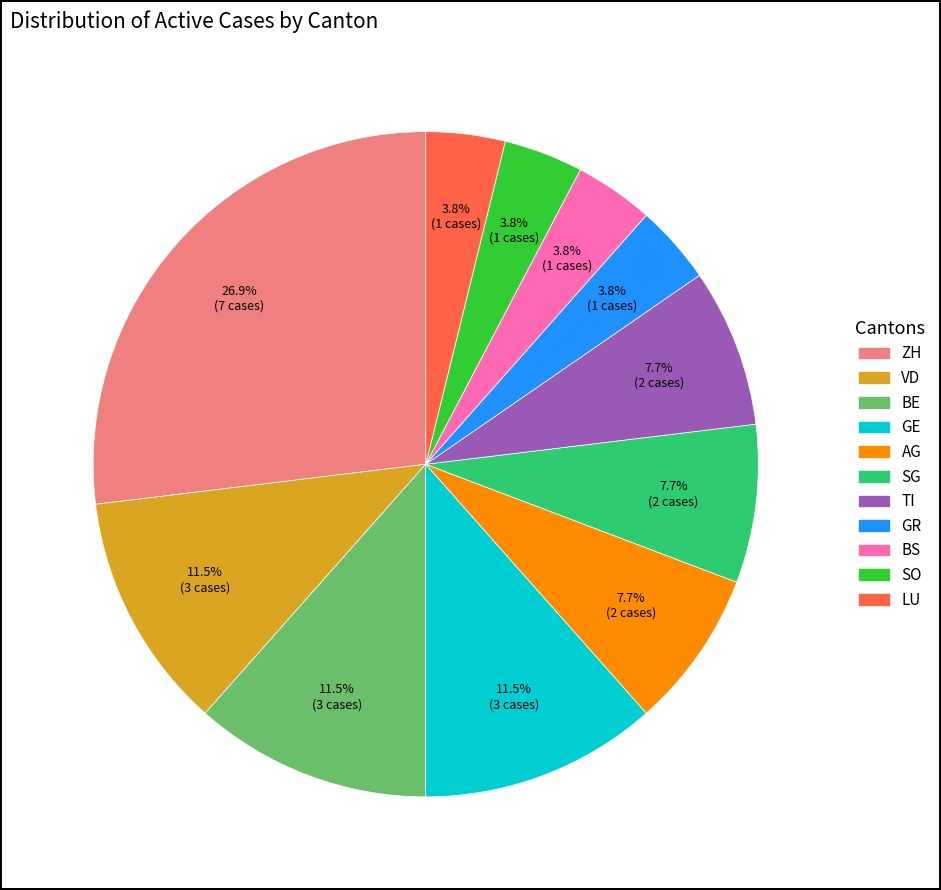

Between GR and ZH, which is larger?

ZH